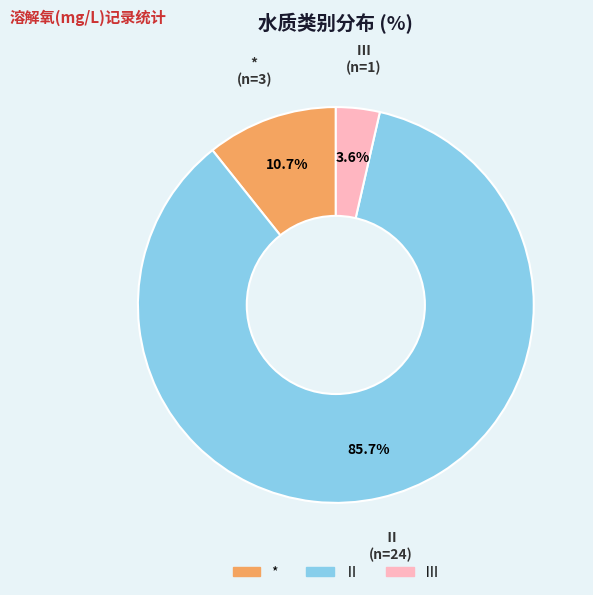

Is there any slice that represents more than half of the pie?

Yes